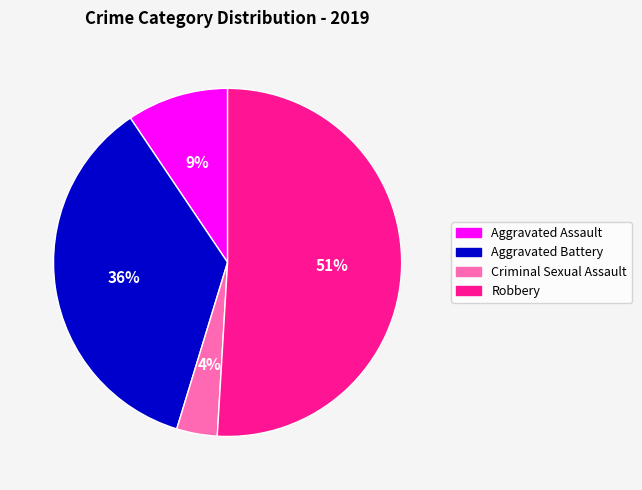

Does any single category account for the majority?

Yes